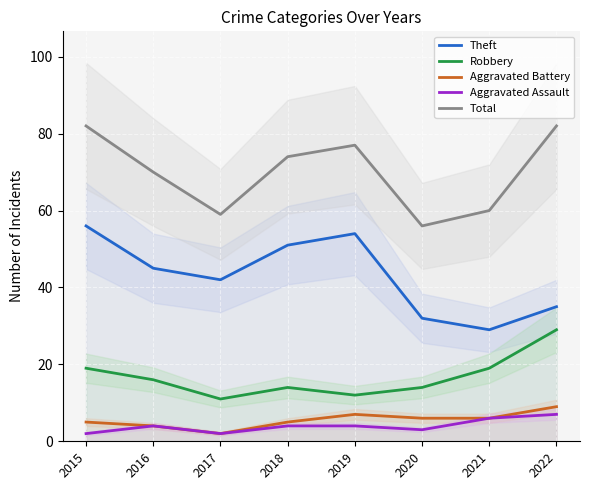

Between 2021 and 2020, which is larger?

2020